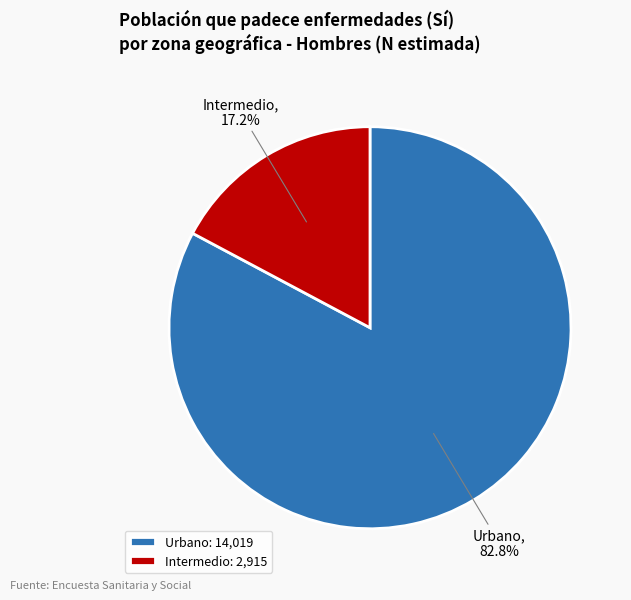

Which slice is the smallest?

Intermedio